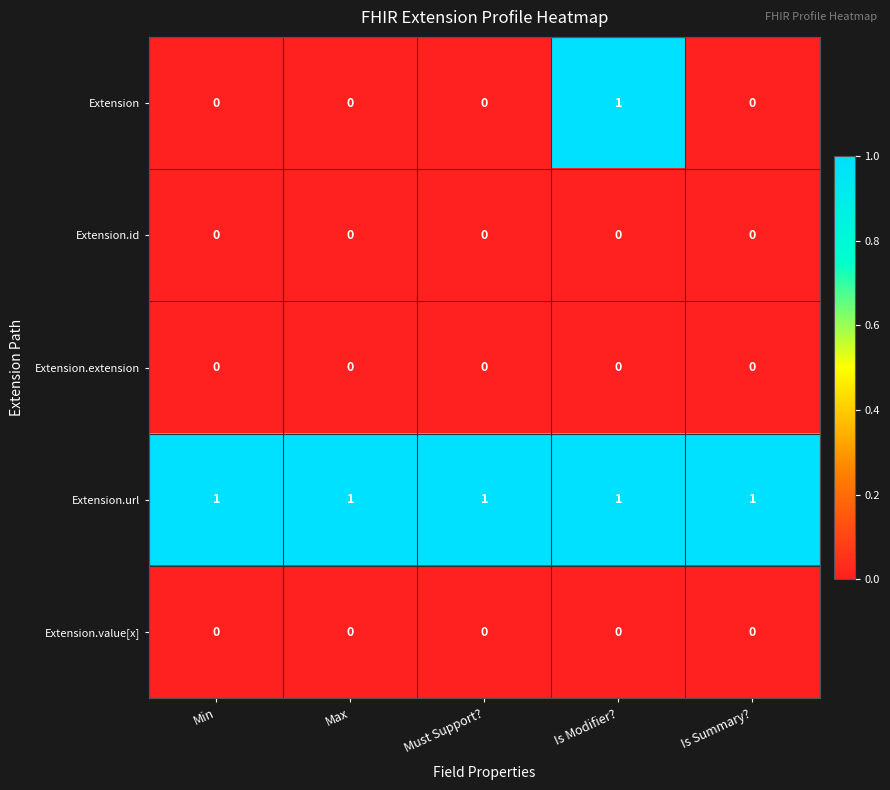

Count the Extension values in the range 0 to 1.

5